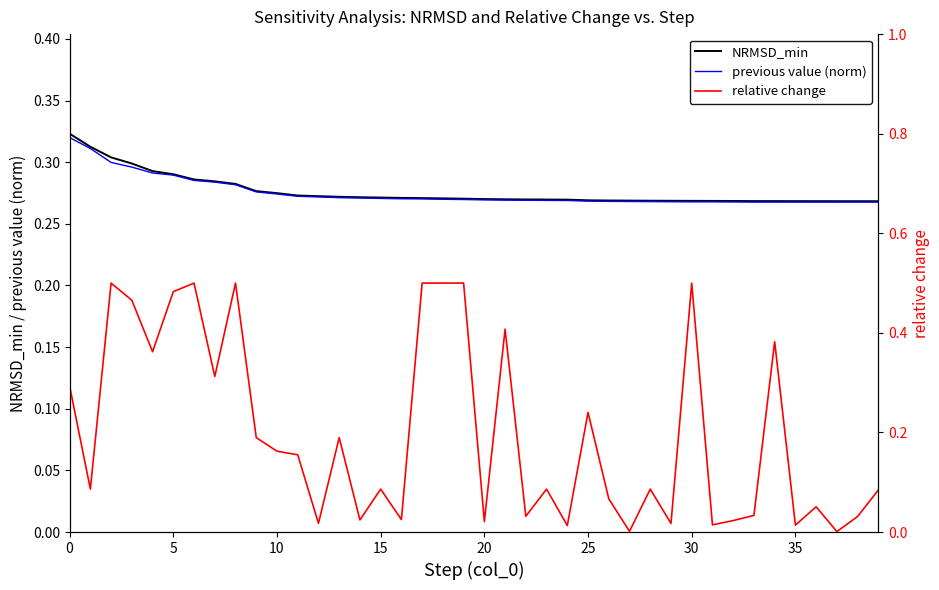

Reading right to left, what are all the values shown in this chart?

NRMSD_min: 0.3	0.3	0.3	0.3	0.3	0.3	0.3	0.3	0.3	0.3	0.3	0.3	0.3	0.3	0.3	0.3	0.3	0.3	0.3	0.3	0.3	0.3	0.3	0.3	0.3	0.3	0.3	0.3	0.3	0.3	0.3	0.3	0.3	0.3	0.3	0.3	0.3	0.3	0.3	0.3
previous value (norm): 0.3	0.3	0.3	0.3	0.3	0.3	0.3	0.3	0.3	0.3	0.3	0.3	0.3	0.3	0.3	0.3	0.3	0.3	0.3	0.3	0.3	0.3	0.3	0.3	0.3	0.3	0.3	0.3	0.3	0.3	0.3	0.3	0.3	0.3	0.3	0.3	0.3	0.3	0.3	0.3
relative change: 0.1	0.0	0.0	0.1	0.0	0.4	0.0	0.0	0.0	0.5	0.0	0.1	0.0	0.1	0.2	0.0	0.1	0.0	0.4	0.0	0.5	0.5	0.5	0.0	0.1	0.0	0.2	0.0	0.2	0.2	0.2	0.5	0.3	0.5	0.5	0.4	0.5	0.5	0.1	0.3